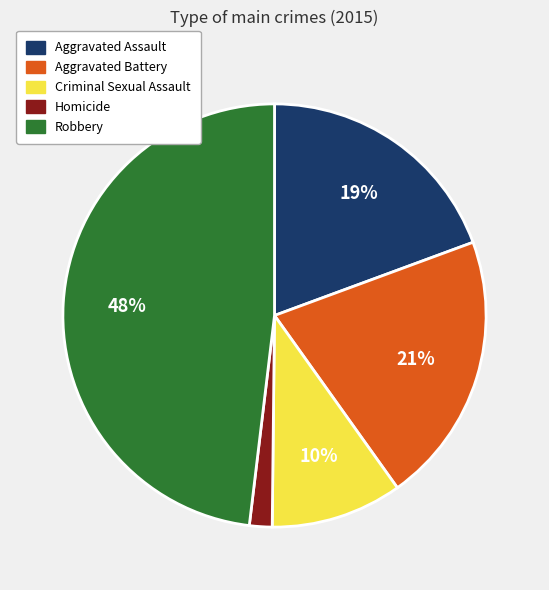

Which slice is the smallest?

Homicide